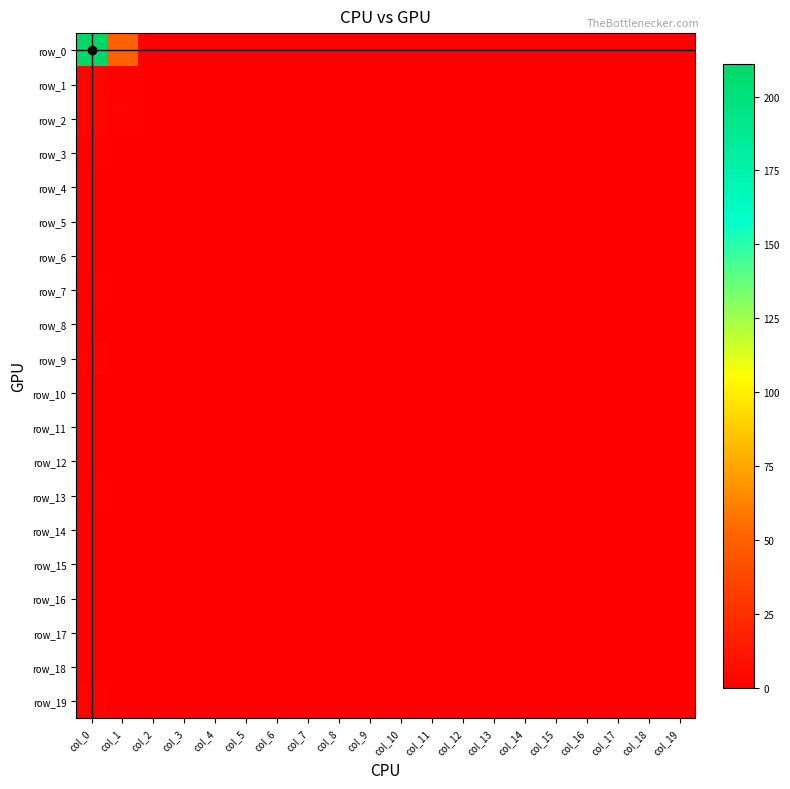

Which series has the largest total across all categories?

row_0